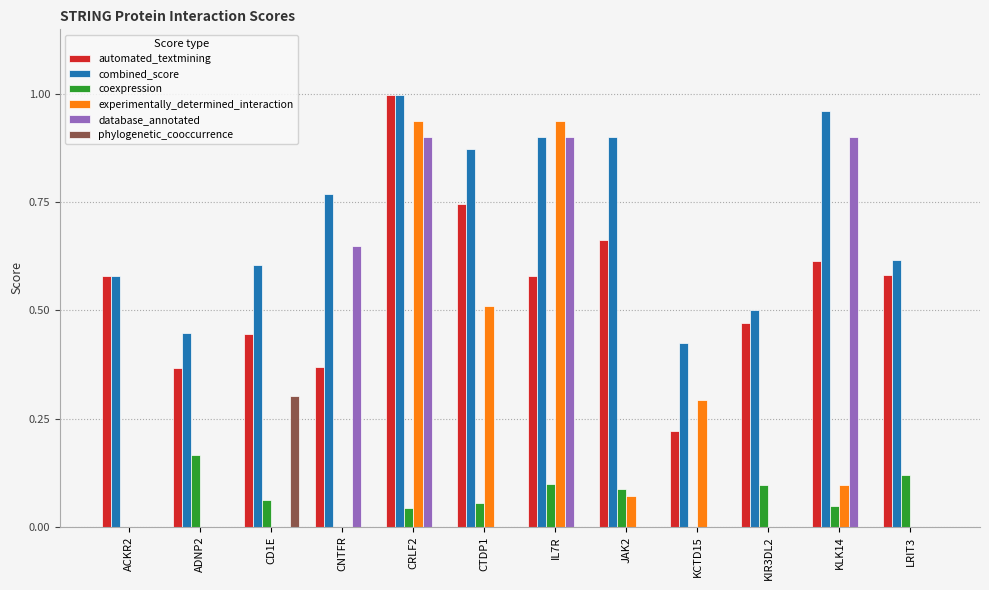

Between CRLF2 and IL7R, which series saw the biggest shift?

automated_textmining